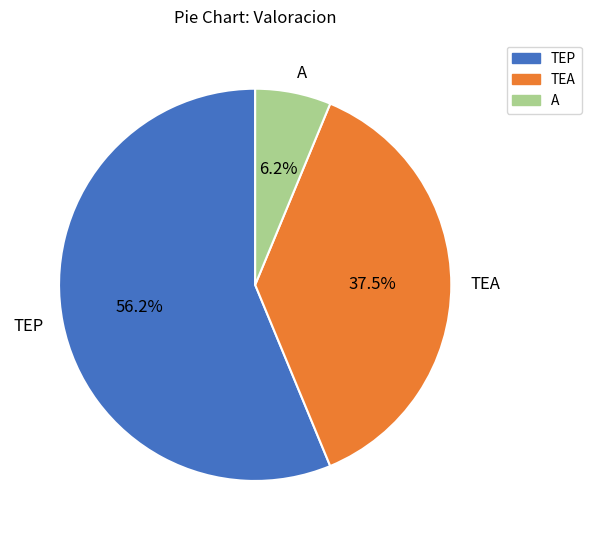

Count the number of slices in the pie.

3